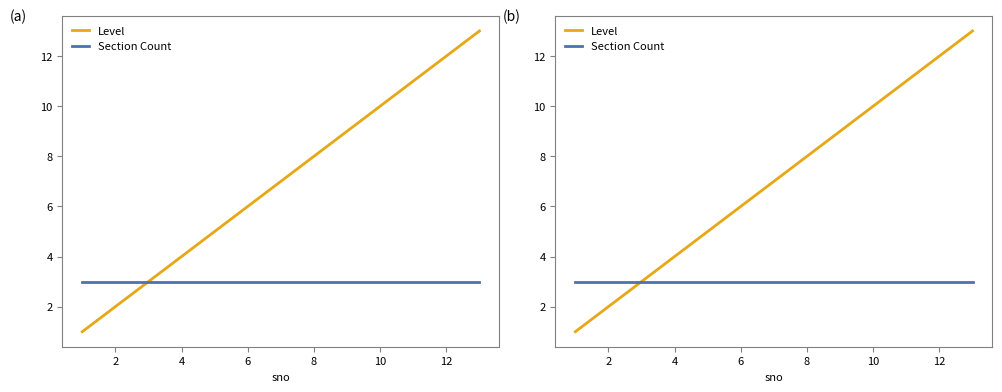

What are all the series names shown in the legend?

Level, Section Count